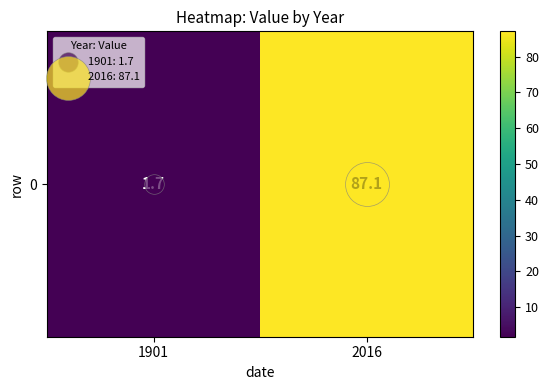

Which label corresponds to the smallest value in the chart?

1901